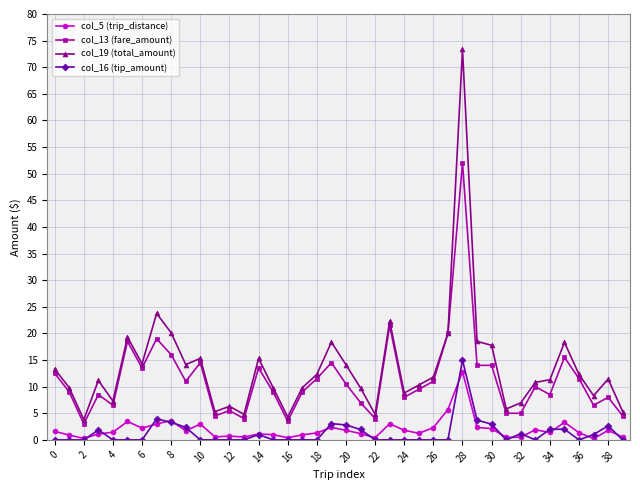

True or false: col_13 (fare_amount) and col_5 (trip_distance) intersect in this chart.

False